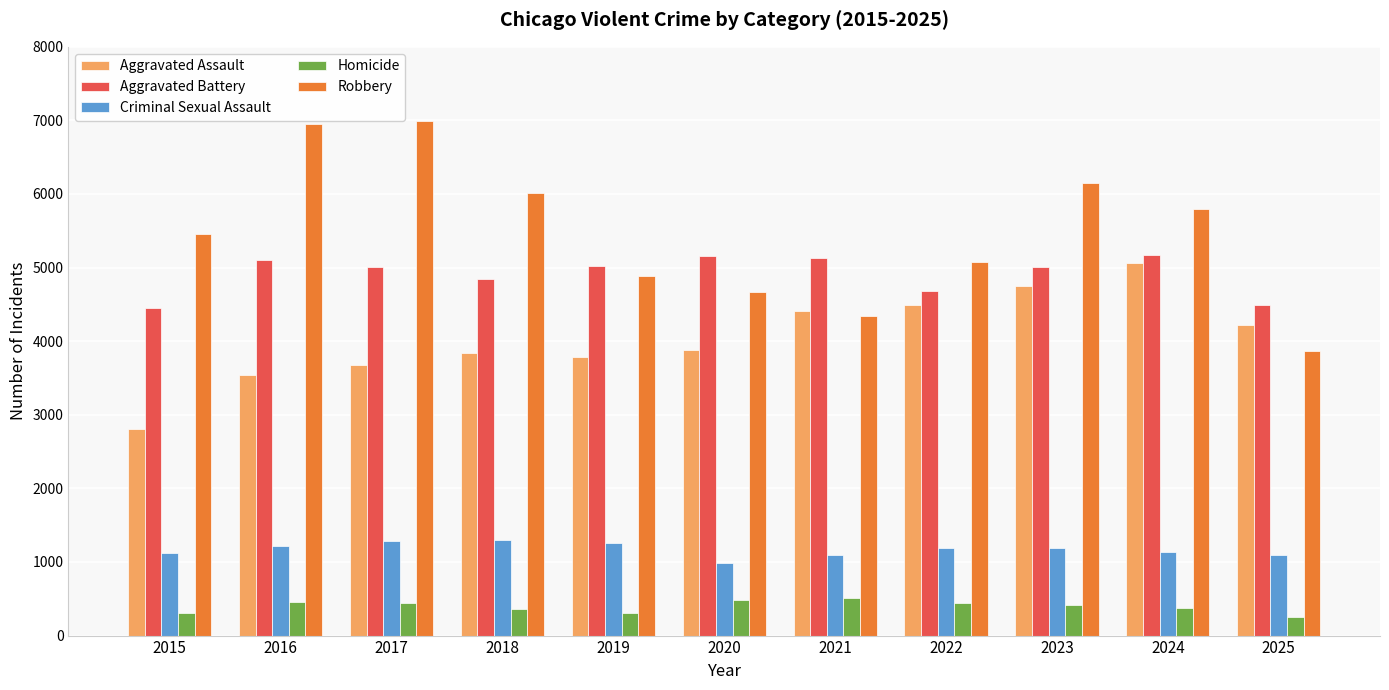

Is it true that Aggravated Assault equals 3546 at 2016?

True